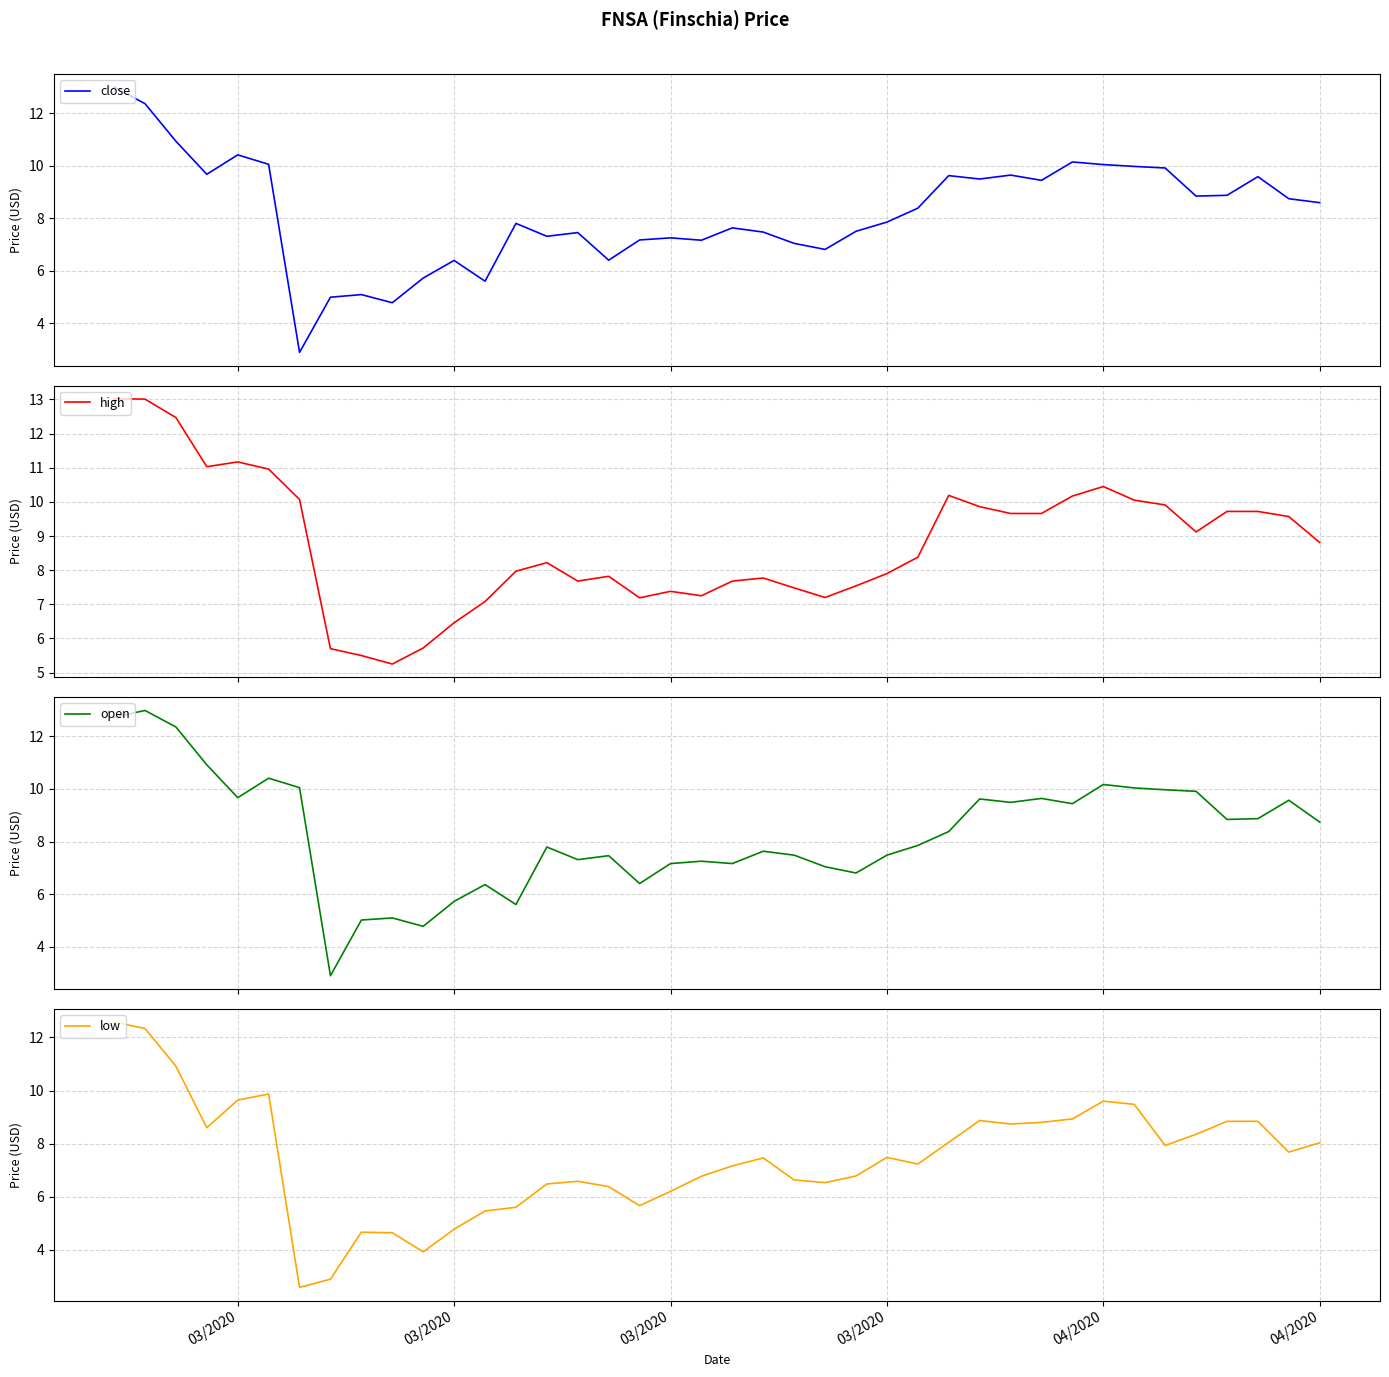

What is the smallest value displayed?

2.6